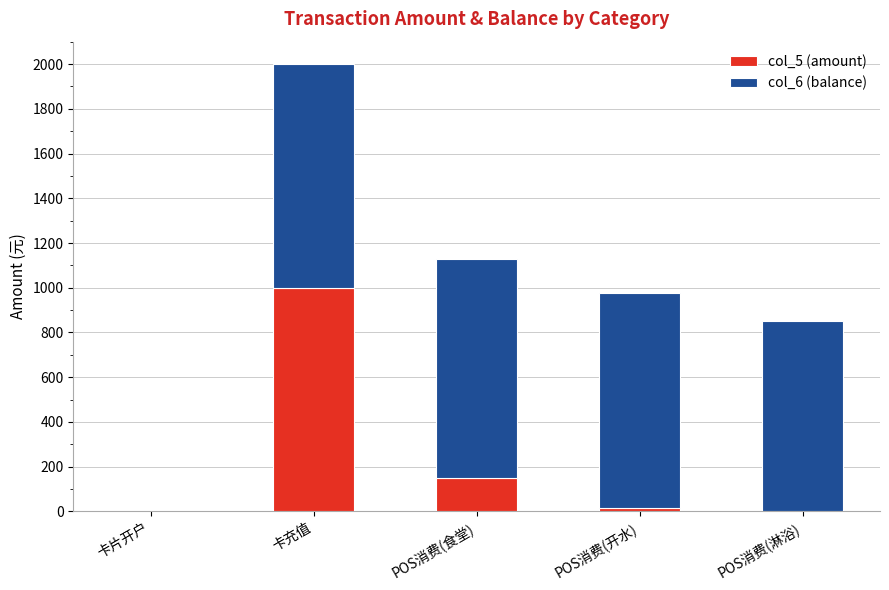

True or false: col_5 (amount) has a value of 239.9 at 卡充值.

False